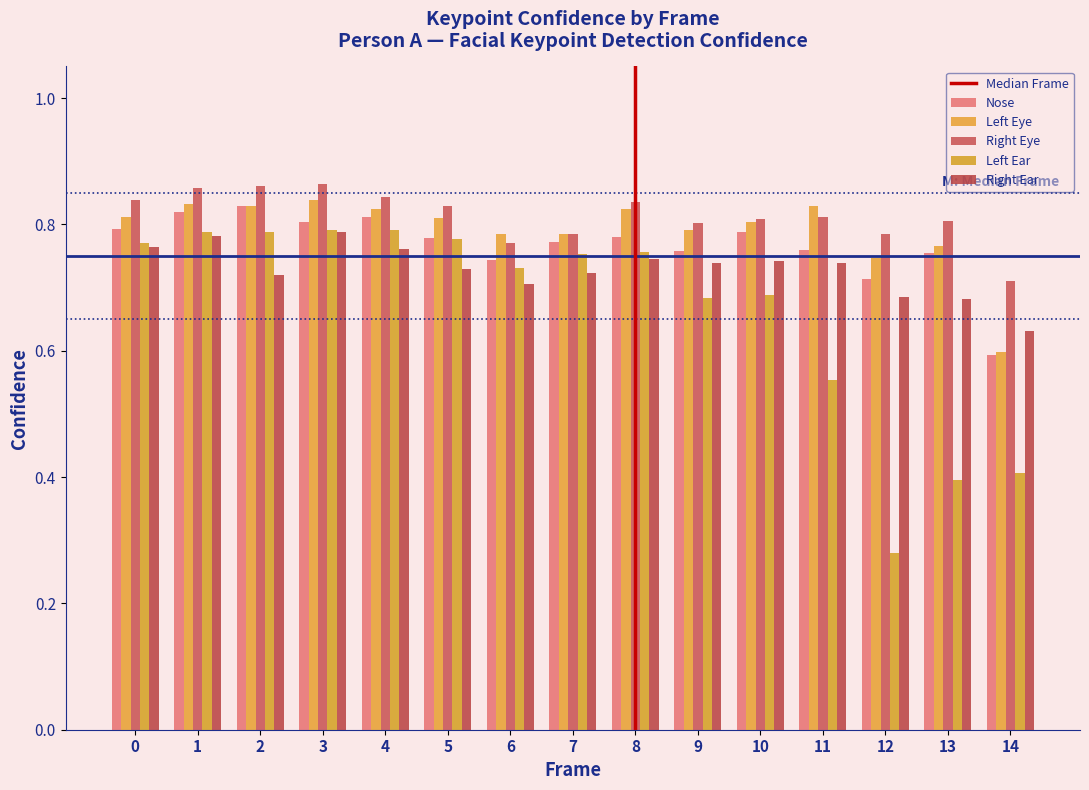

How many bars are there in each group?

5